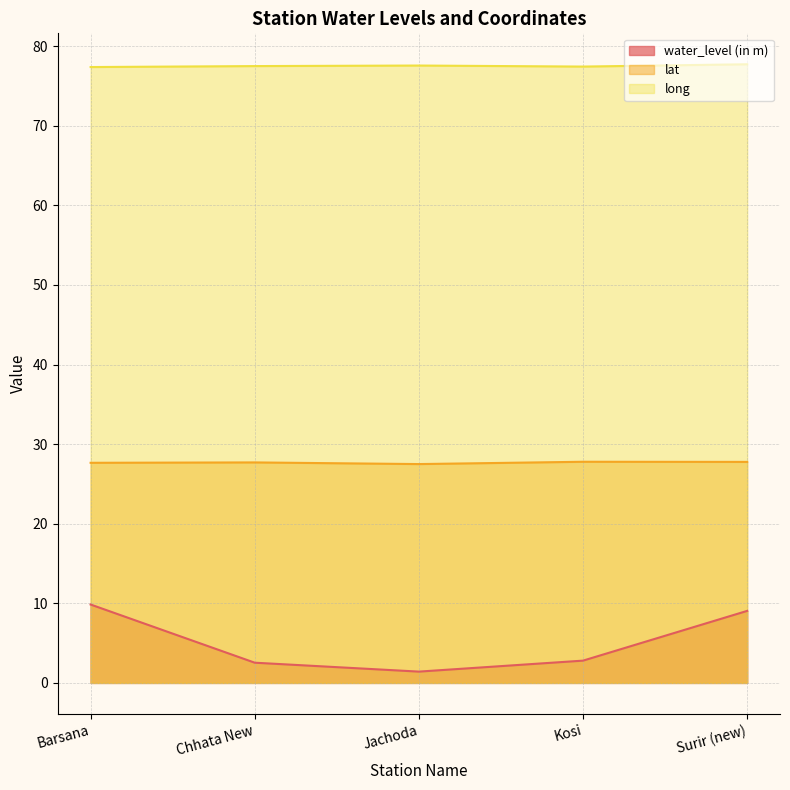

What is the minimum value for water_level (in m)?

1.4